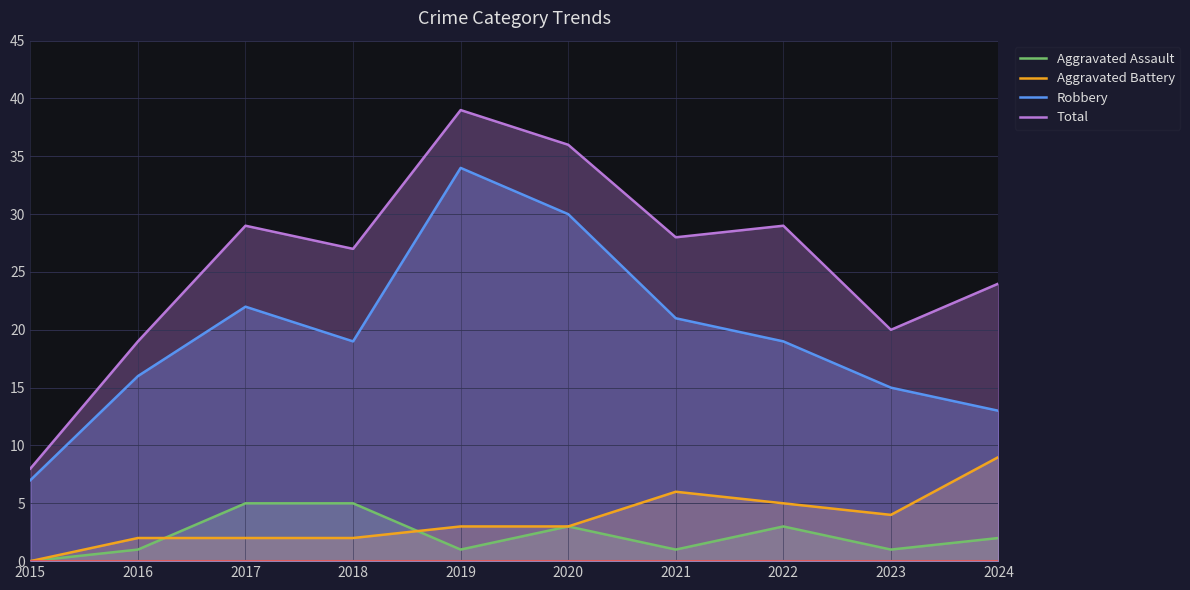

Reading left to right, what are all the values shown in this chart?

Aggravated Assault: 2015=0	2016=1	2017=5	2018=5	2019=1	2020=3	2021=1	2022=3	2023=1	2024=2
Aggravated Battery: 2015=0	2016=2	2017=2	2018=2	2019=3	2020=3	2021=6	2022=5	2023=4	2024=9
Robbery: 2015=7	2016=16	2017=22	2018=19	2019=34	2020=30	2021=21	2022=19	2023=15	2024=13
Total: 2015=8	2016=19	2017=29	2018=27	2019=39	2020=36	2021=28	2022=29	2023=20	2024=24